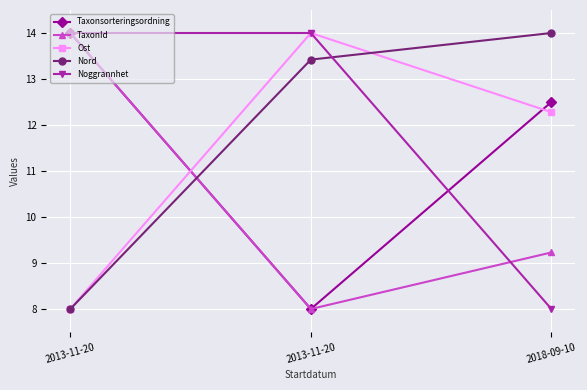

What is the total value across all series at 2013-11-20?

58.0